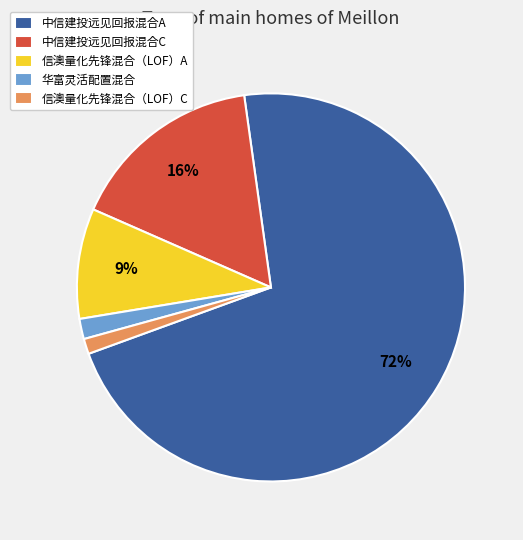

Which category has the biggest portion of the pie?

中信建投远见回报混合A